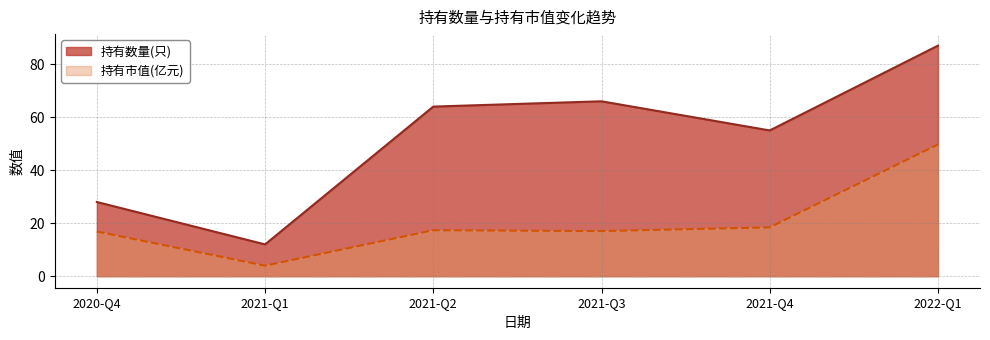

What are all the series names shown in the legend?

持有数量(只), 持有市值(亿元)